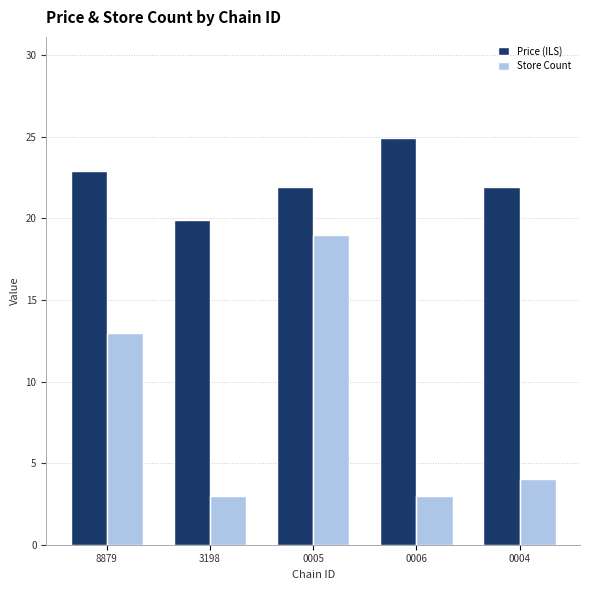

What is the sum of the Price (ILS) values at 0004 and 3198?

41.8